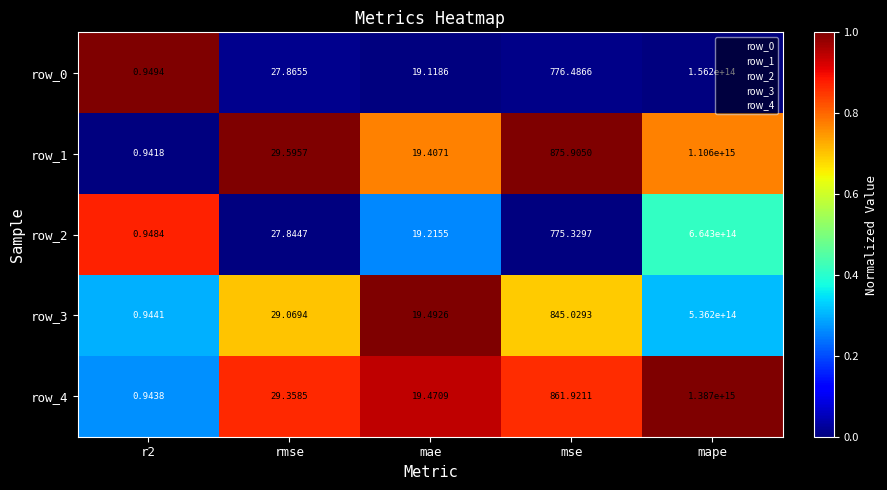

Which category has the highest value across all series?

mape